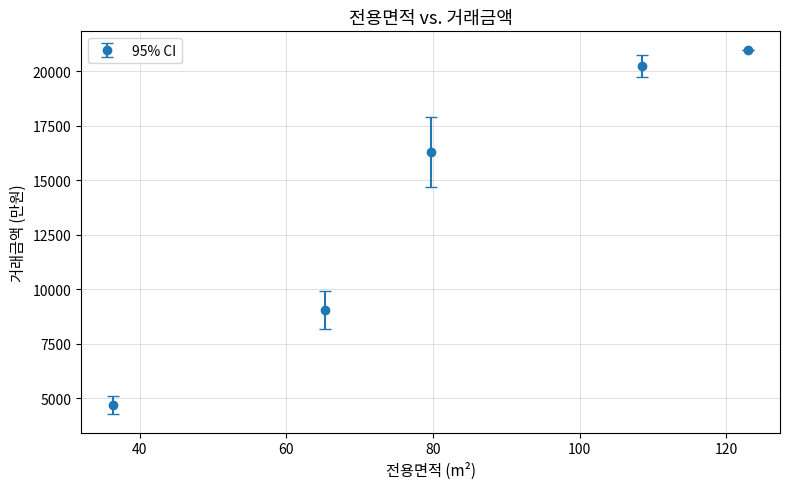

True or false: there are more than 0 points higher than both neighbors.

False